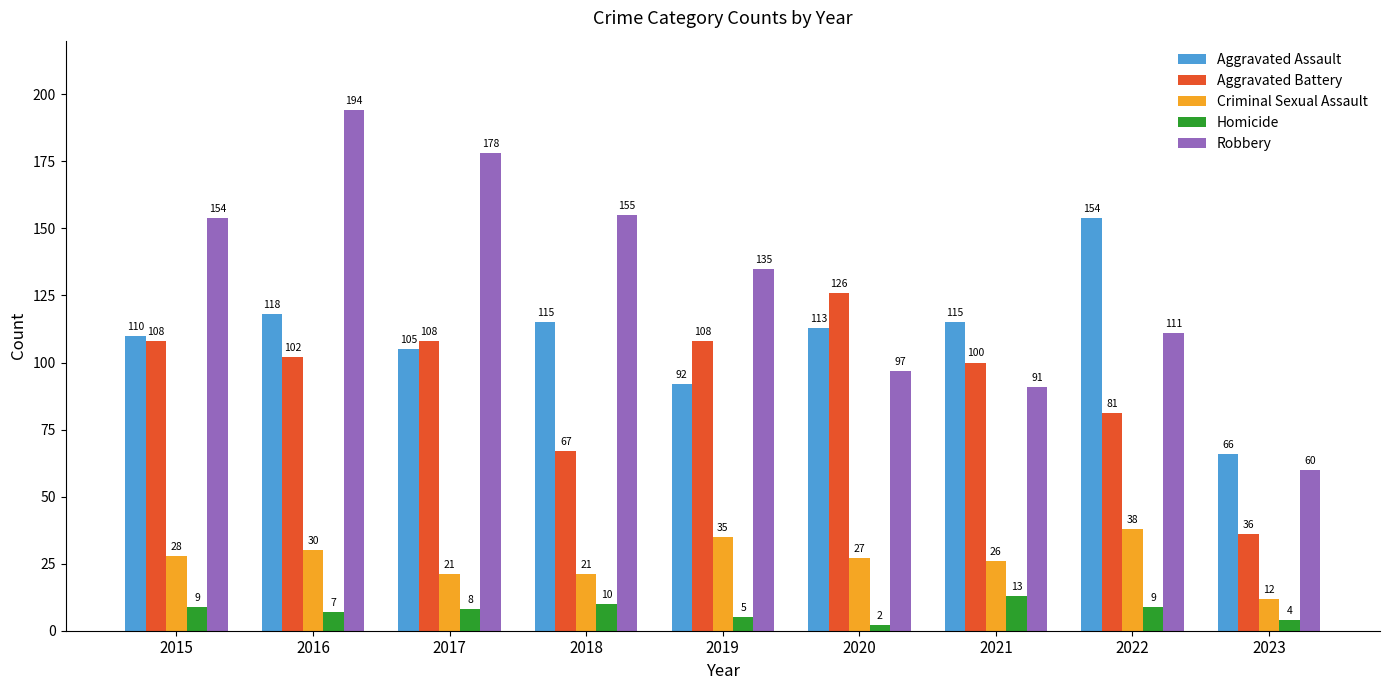

What is the average value of the Homicide series?

7